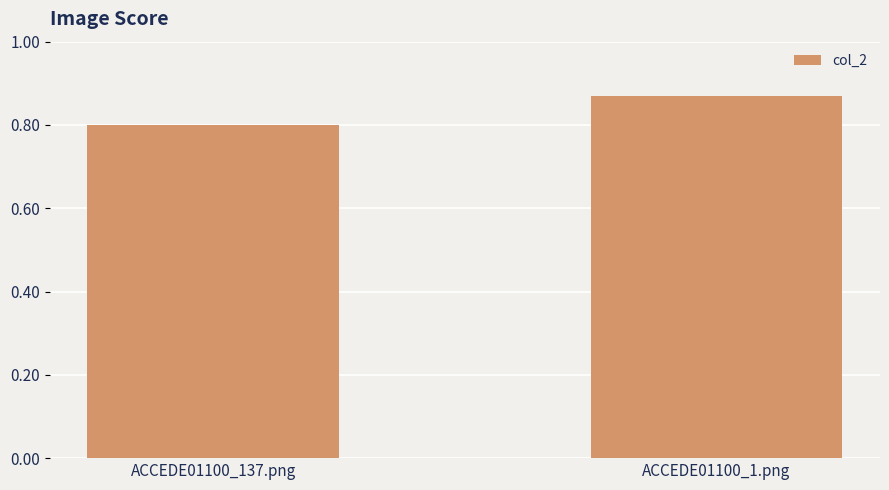

True or false: the data shows 0.8 at ACCEDE01100_137.png.

True